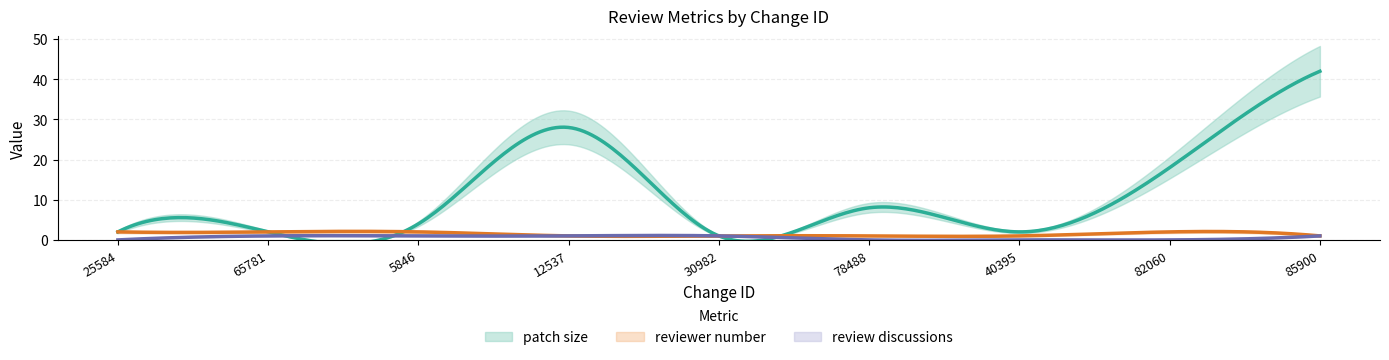

What value does the review discussions series have at 65781?

1